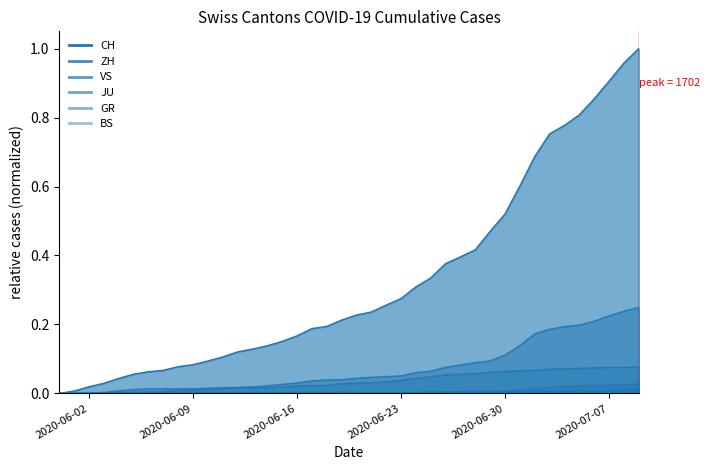

How many values in BS are above zero?

37